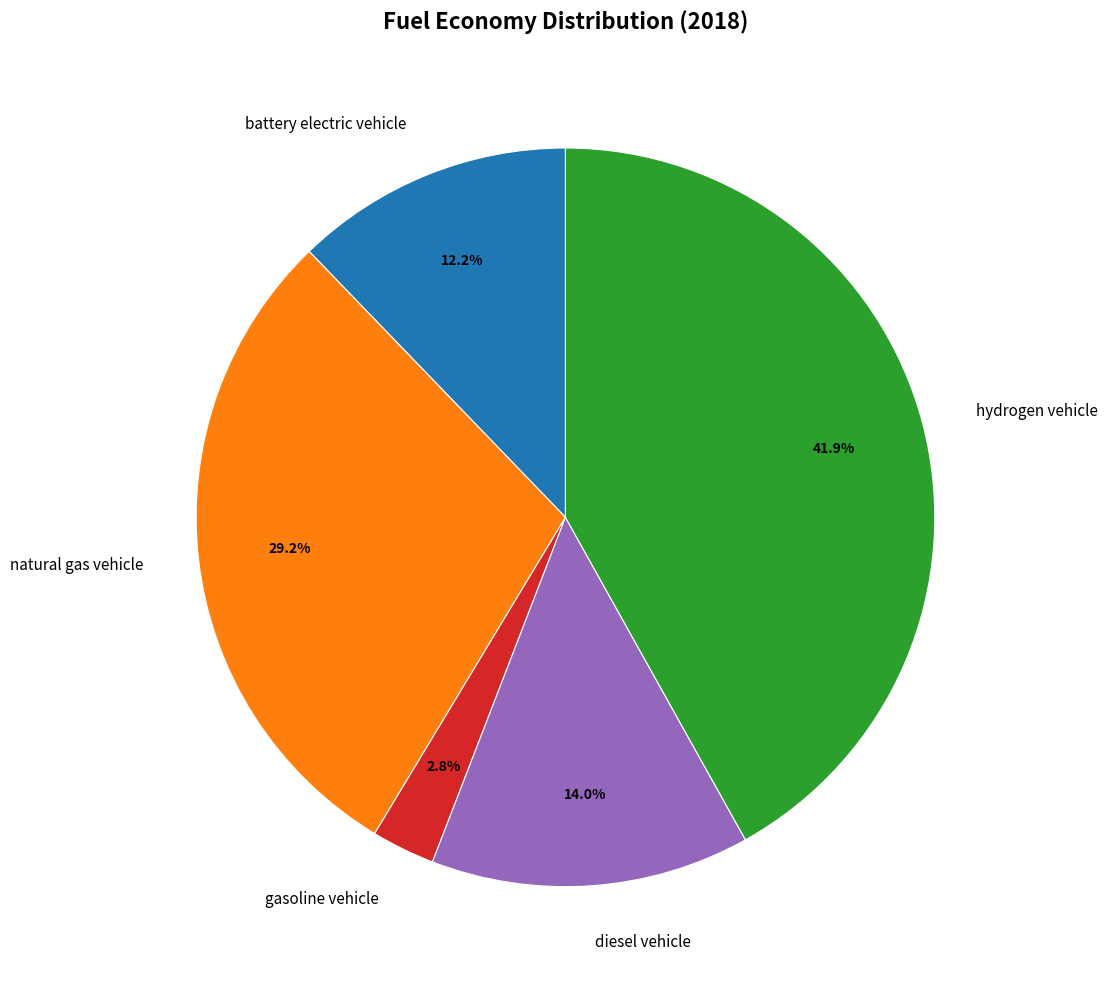

Is there any slice that represents more than half of the pie?

No